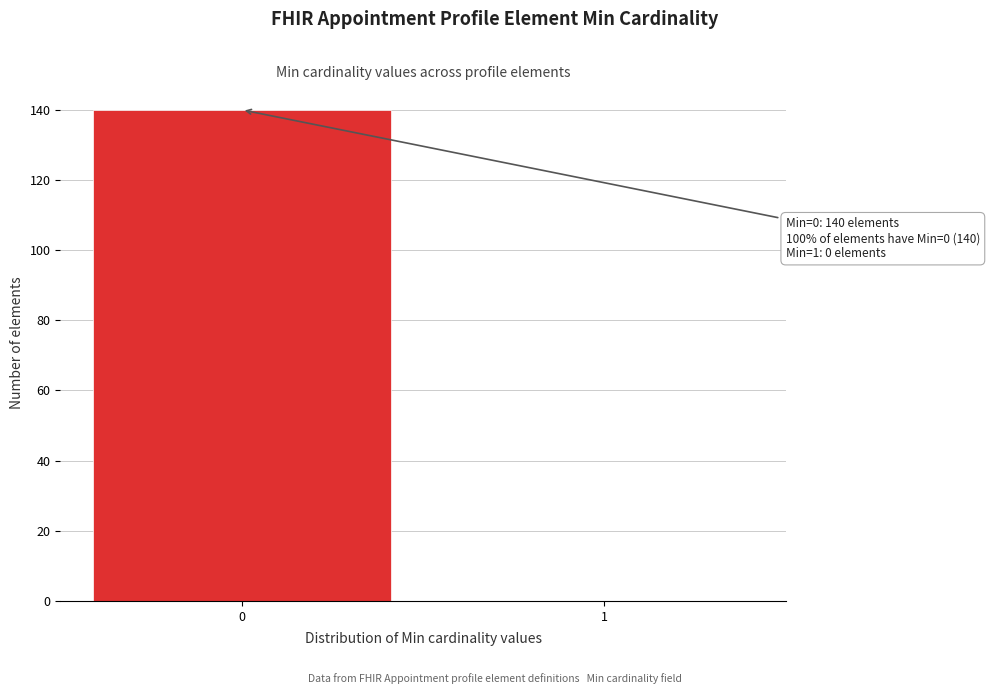

Reading right to left, transcribe all the data shown in this chart.

1=0	0=140